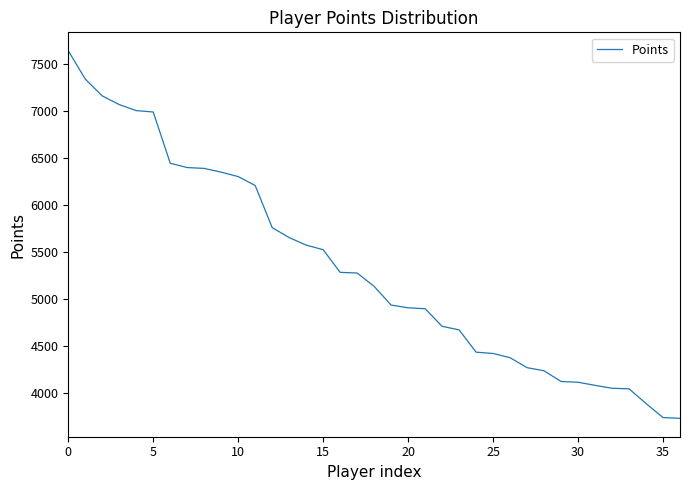

What is the greatest value displayed?

7638